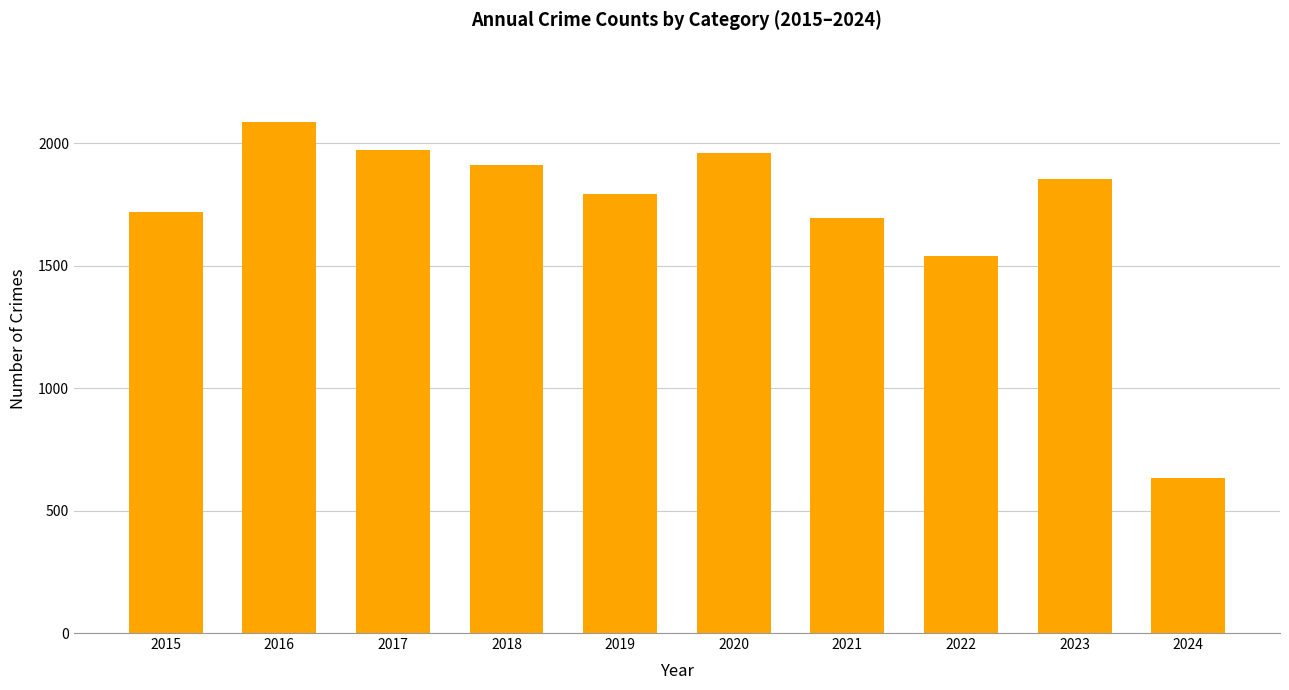

Does the chart contain any negative values?

No